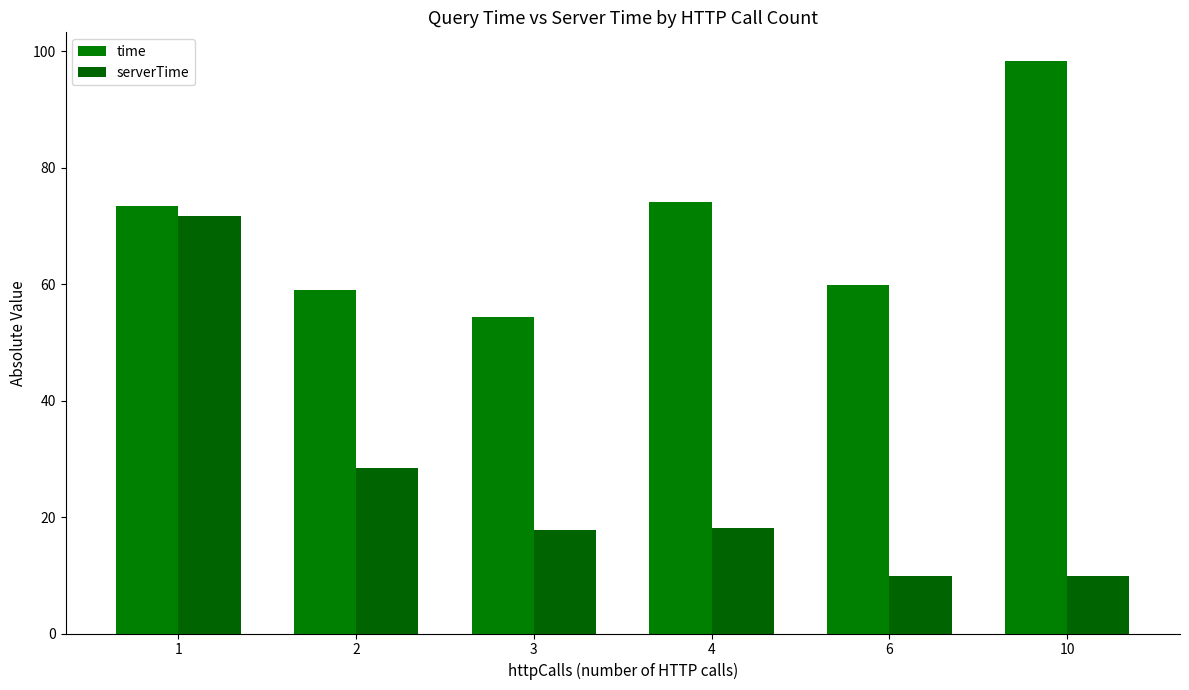

How many distinct data groups are displayed?

2